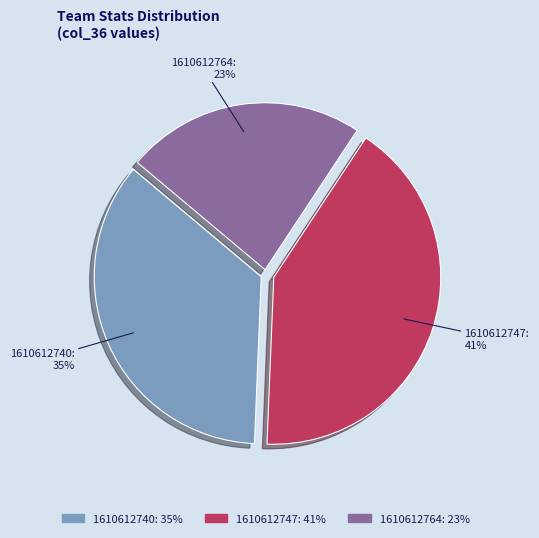

Is there any slice that represents more than half of the pie?

No